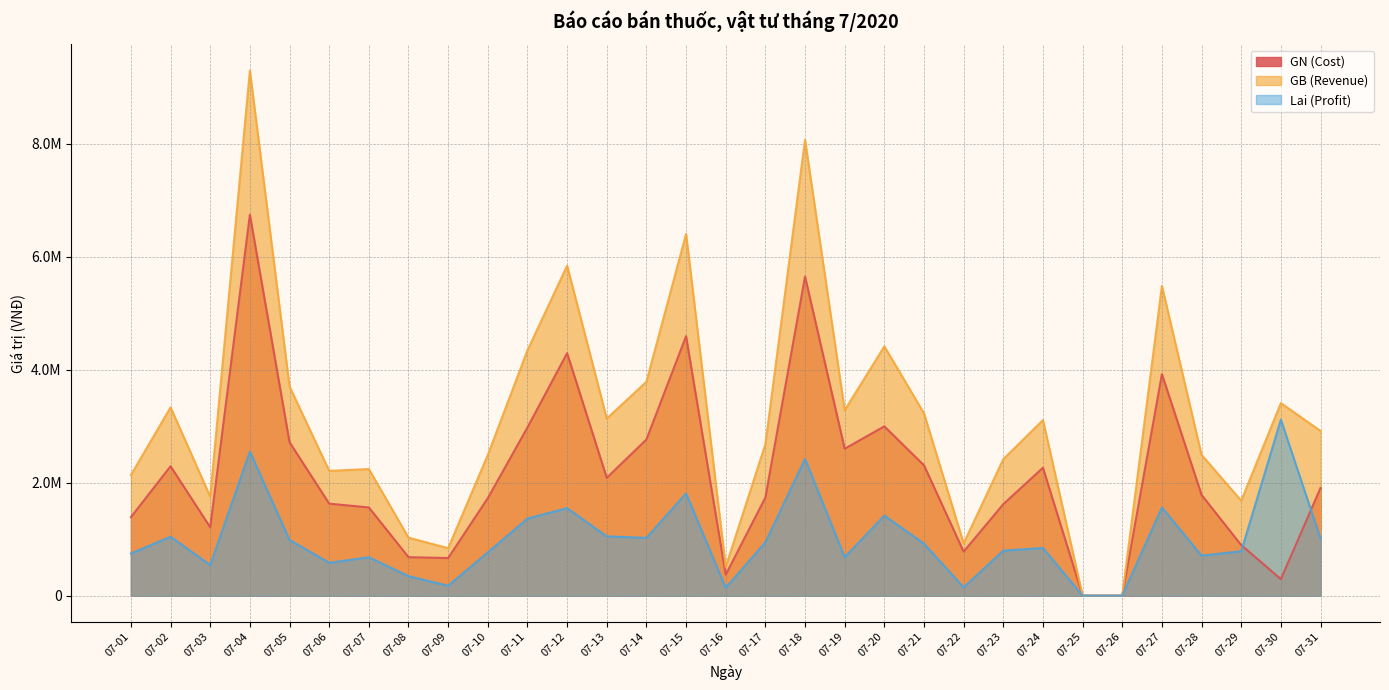

At 07-21, list the series in order from largest to smallest.

GB (Revenue), GN (Cost), Lai (Profit)